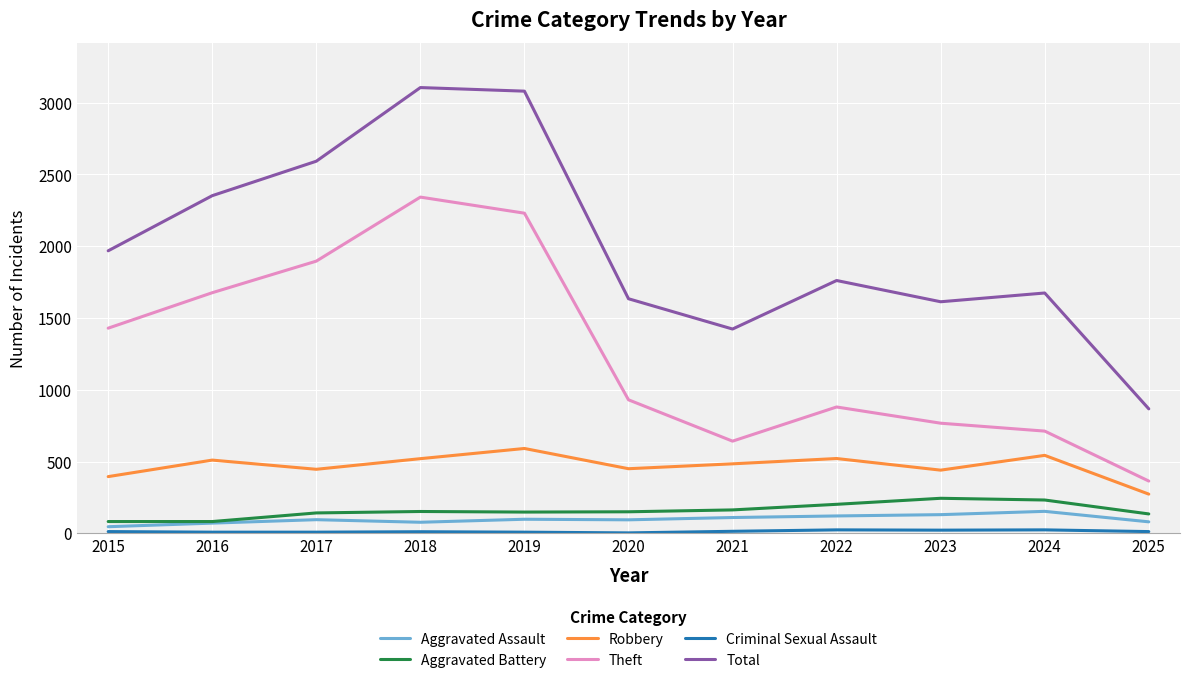

True or false: Robbery and Total cross at least once.

False